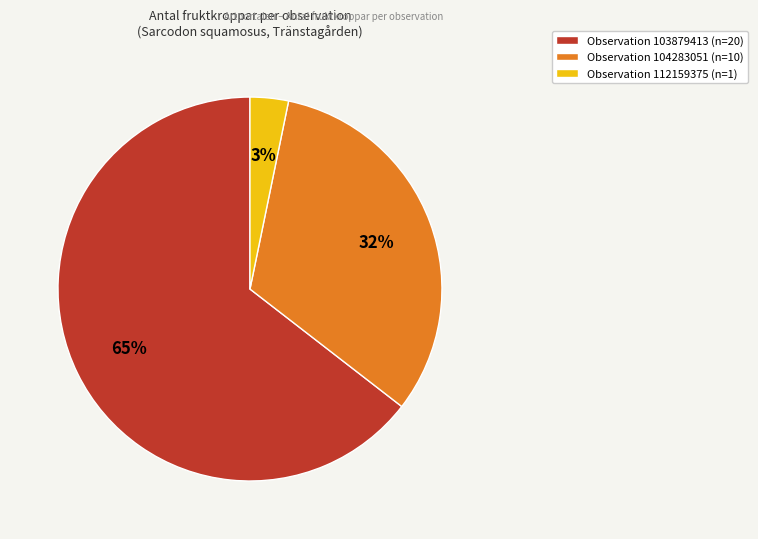

Rank the categories by value from lowest to highest.

Observation 112159375 (n=1), Observation 104283051 (n=10), Observation 103879413 (n=20)